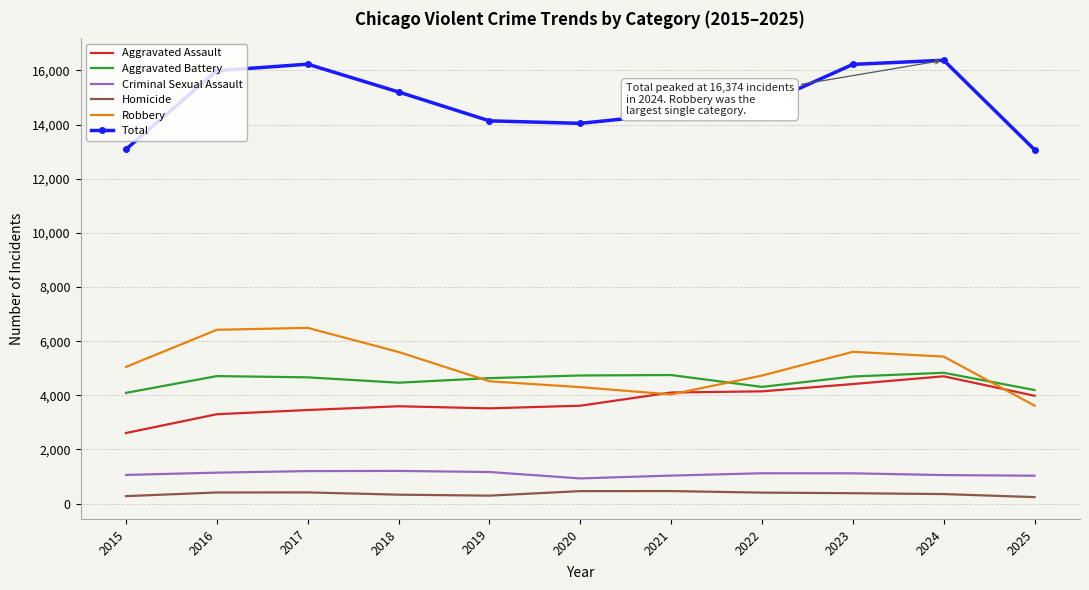

What is the total value across all series at 2016?

31976